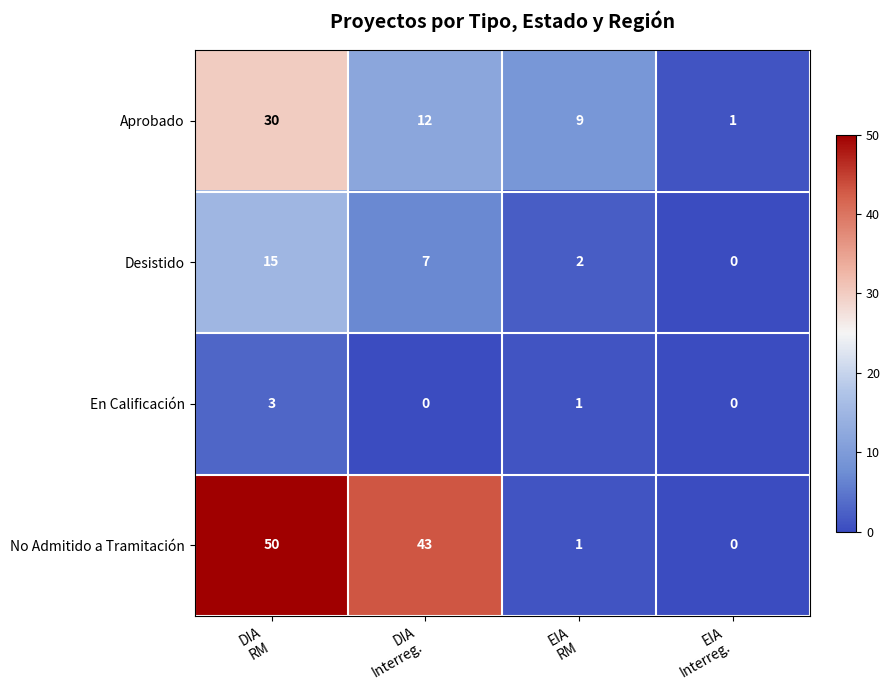

How many Desistido values are between 2 and 15?

3